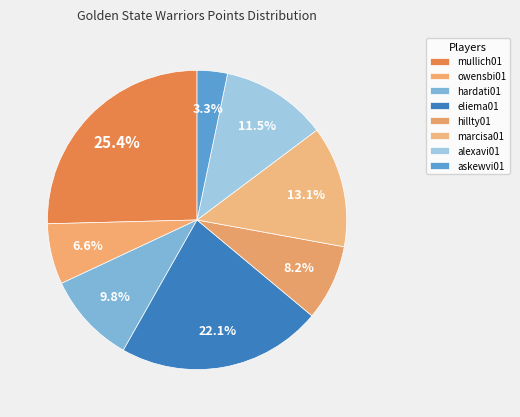

Does any single category account for the majority?

No